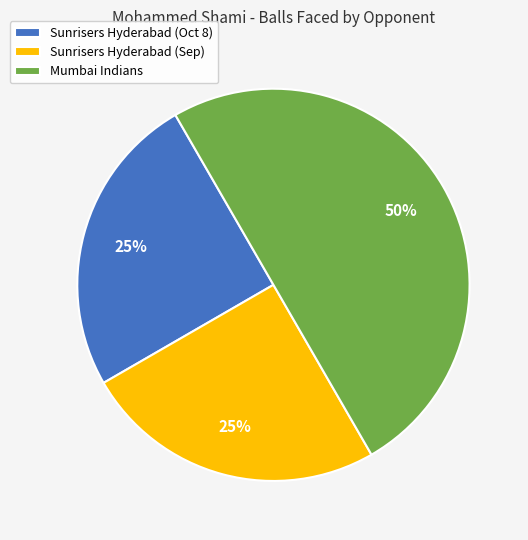

To the nearest percent, what is the difference between the largest and smallest slice percentages?

25%